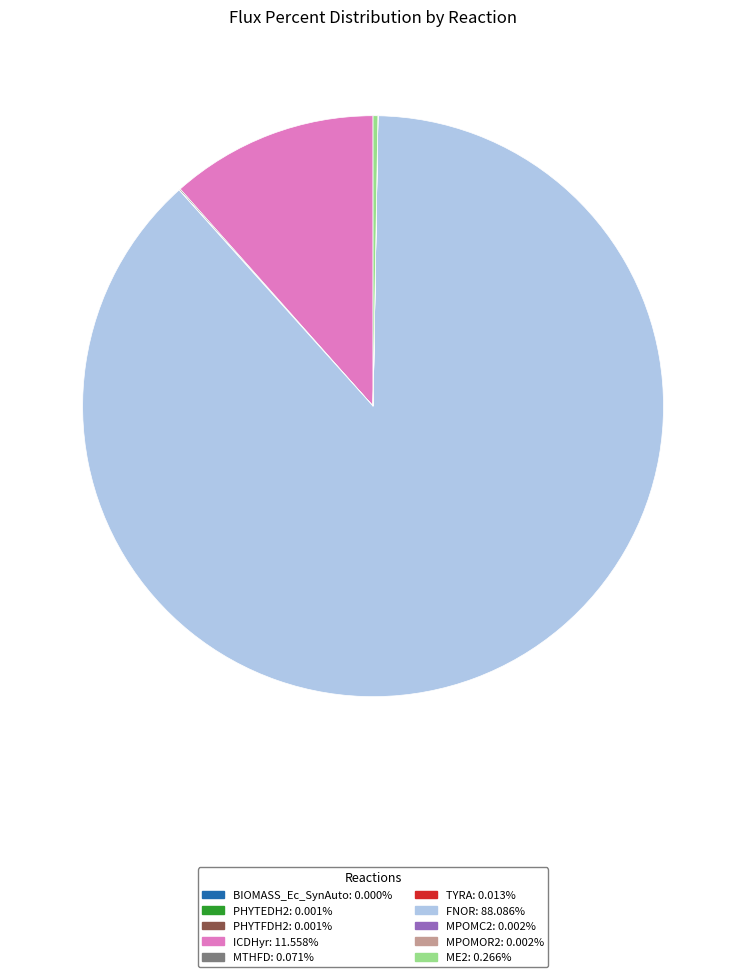

Is FNOR the majority of the pie?

Yes